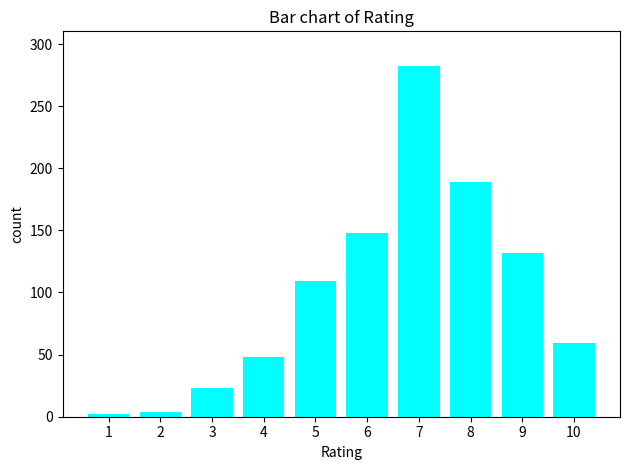

At which category does the chart reach its peak across all series?

7